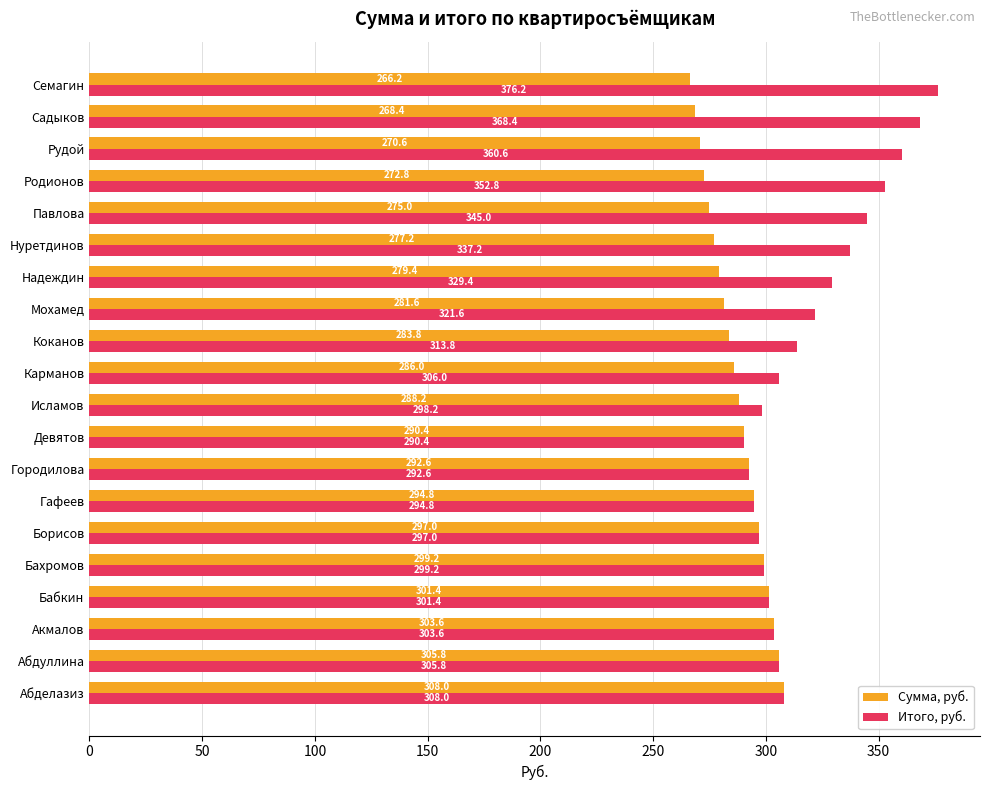

At which category is the sum across all series the highest?

Семагин